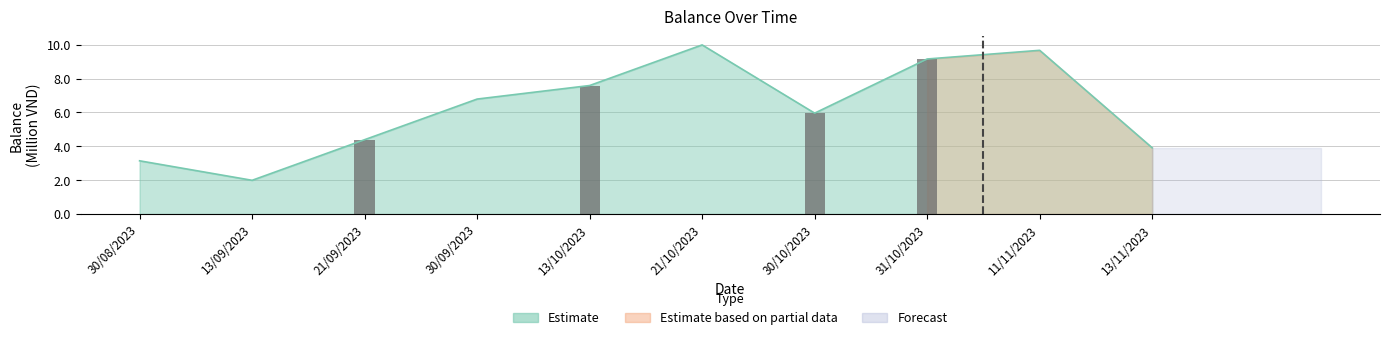

Rank the categories by value from lowest to highest.

13/09/2023, 30/08/2023, 13/11/2023, 21/09/2023, 30/10/2023, 30/09/2023, 13/10/2023, 31/10/2023, 11/11/2023, 21/10/2023